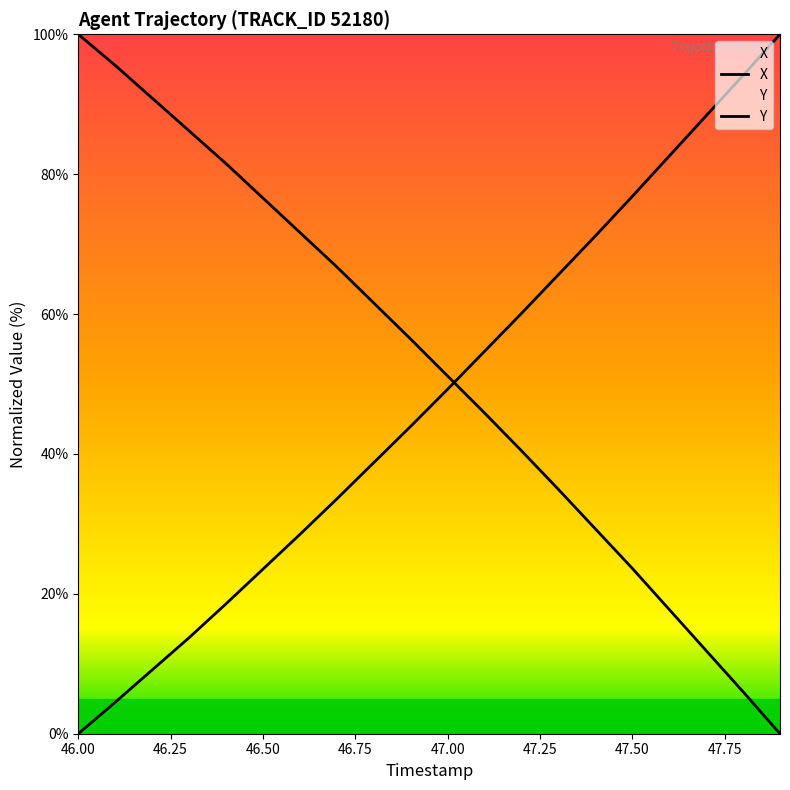

How many distinct data groups are displayed?

2